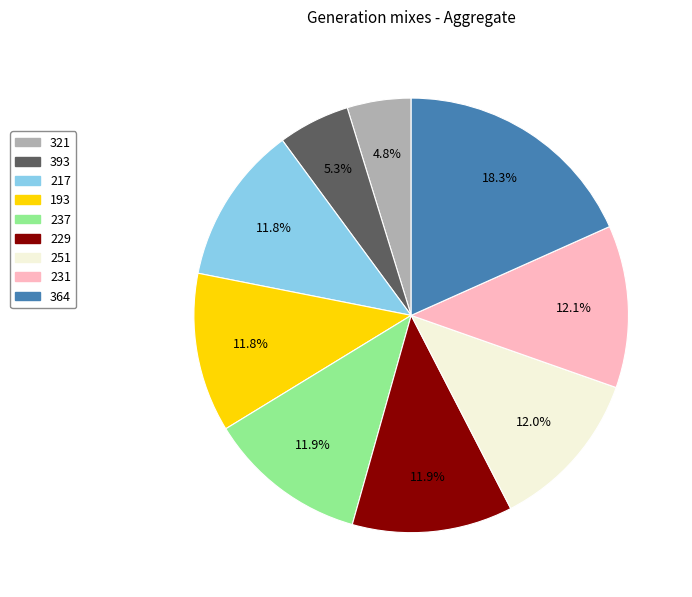

Is it true that 231 is 12% of the pie?

True